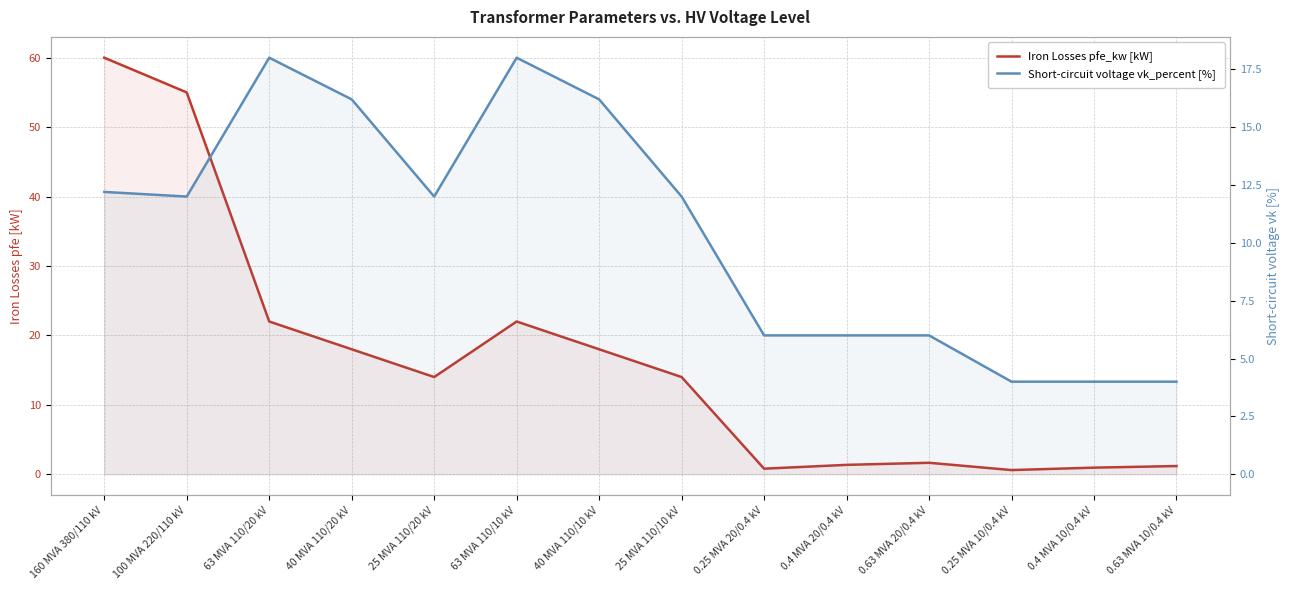

What is the label of the 5th point from the left?

25 MVA 110/20 kV